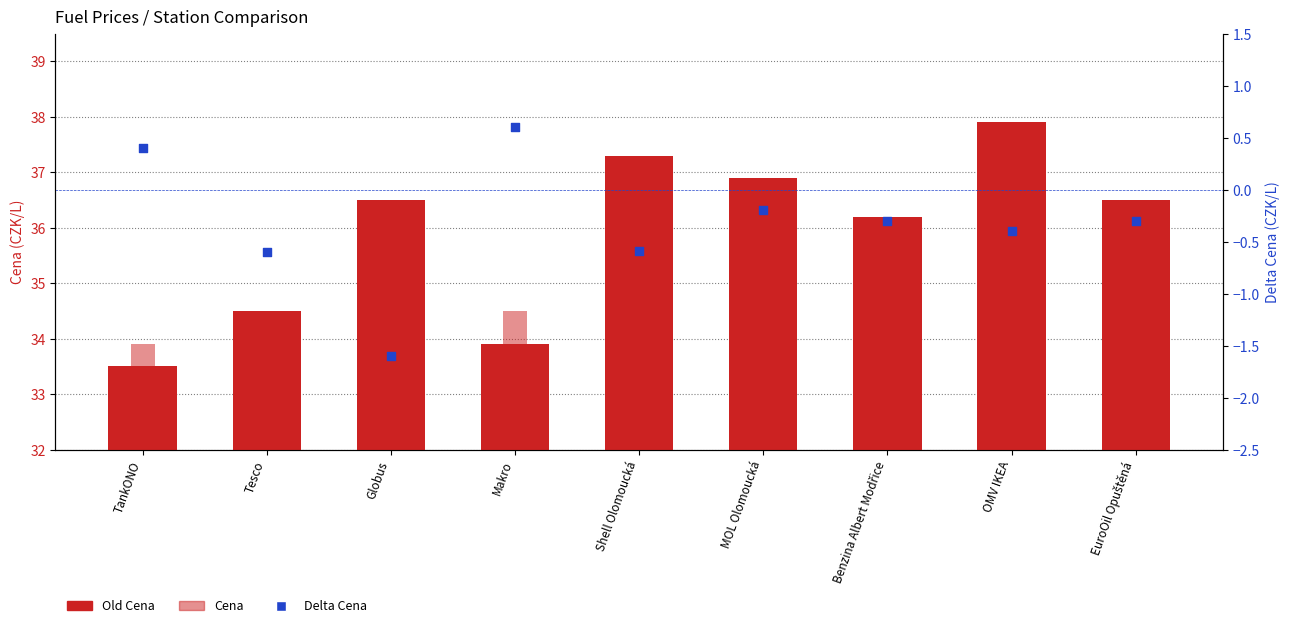

Which series reaches the minimum Y coordinate?

Delta Cena